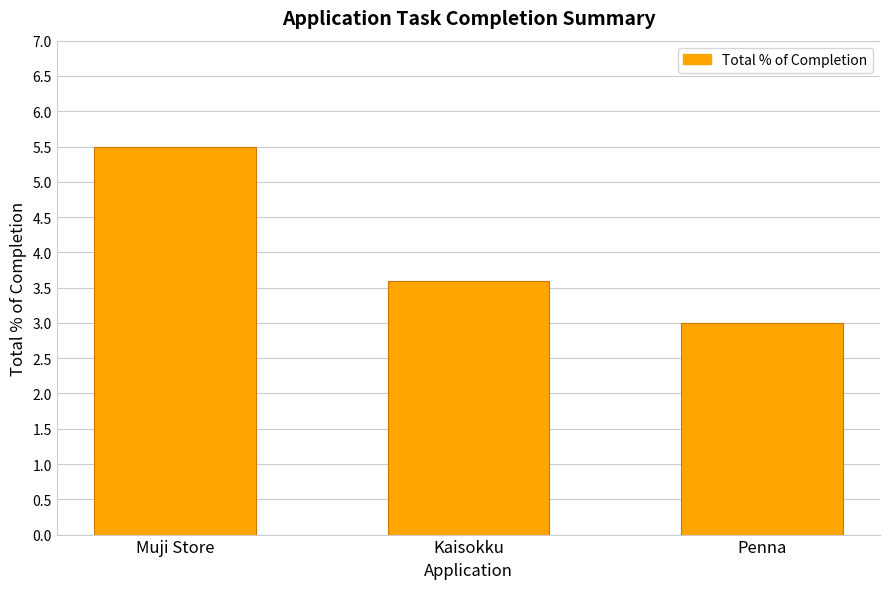

Reading left to right, extract all data points from this chart.

Muji Store=5.5	Kaisokku=3.6	Penna=3.0